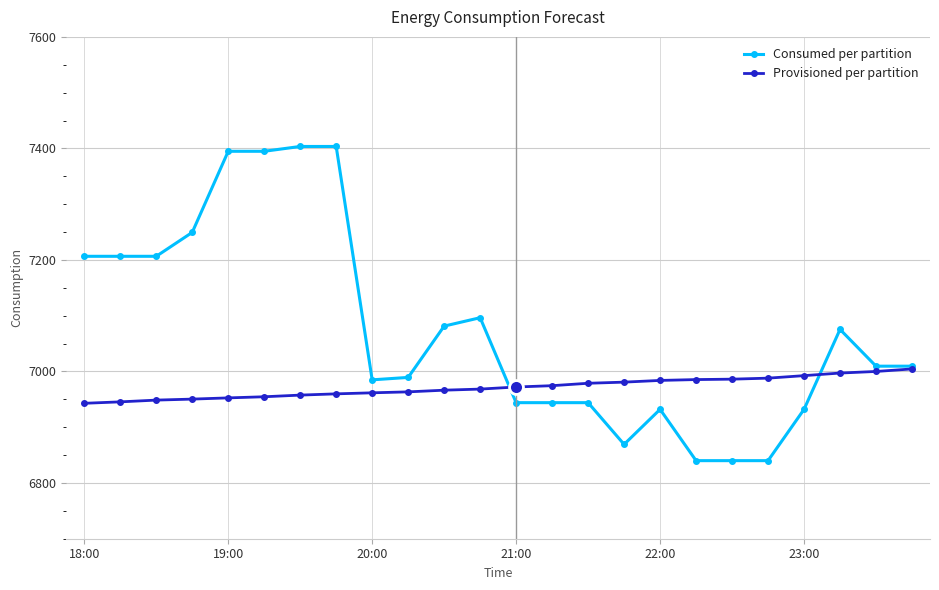

What is the value of the Provisioned per partition point at the 3rd from the left?

6948.6